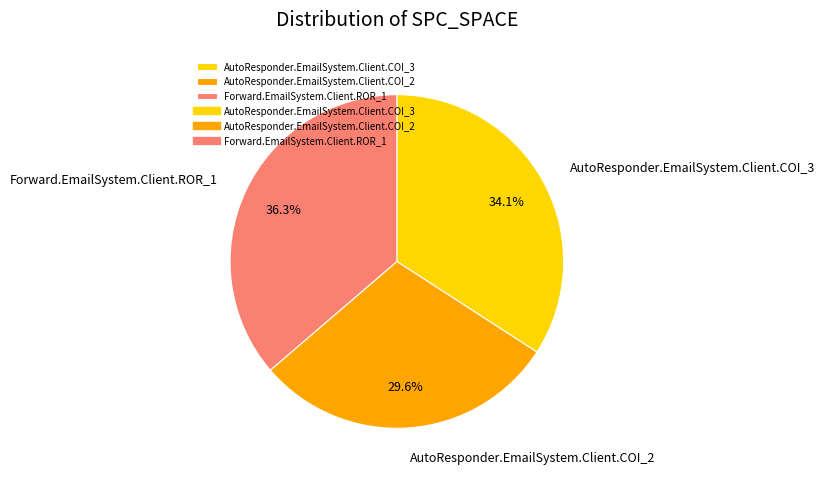

What percentage is the Forward.EmailSystem.Client.ROR_1 slice, to the nearest percent?

36%